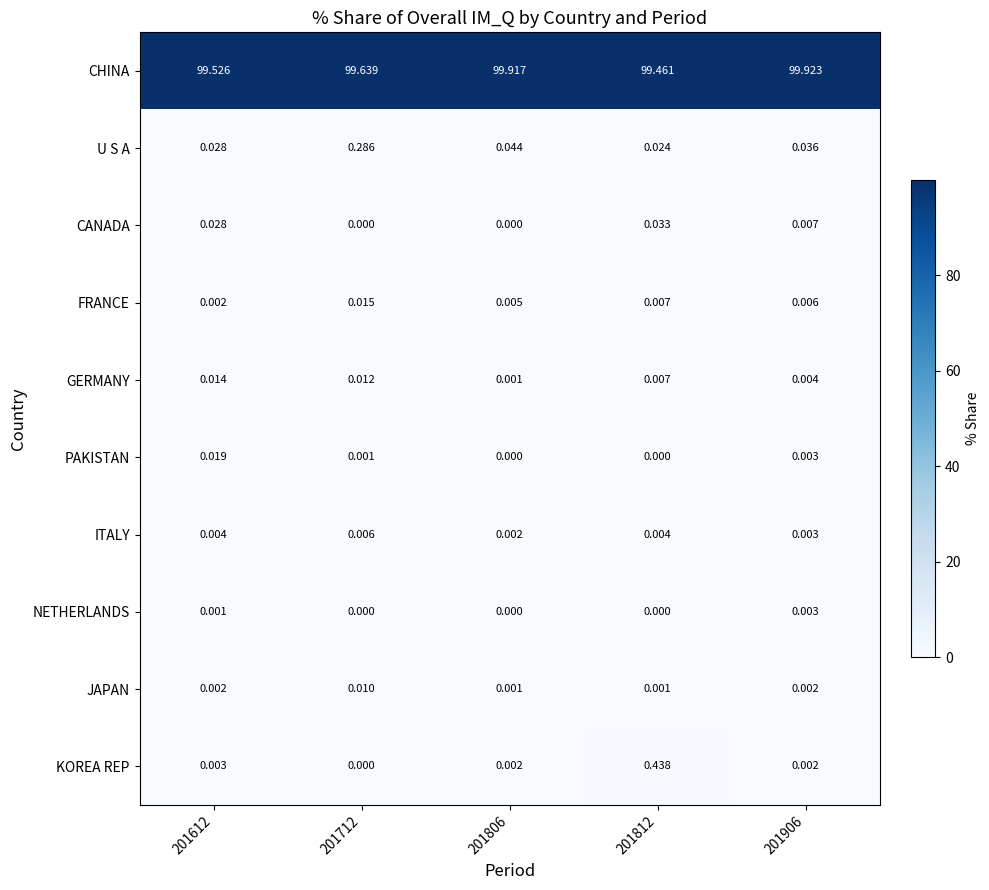

How many values in the CANADA series exceed 0?

3